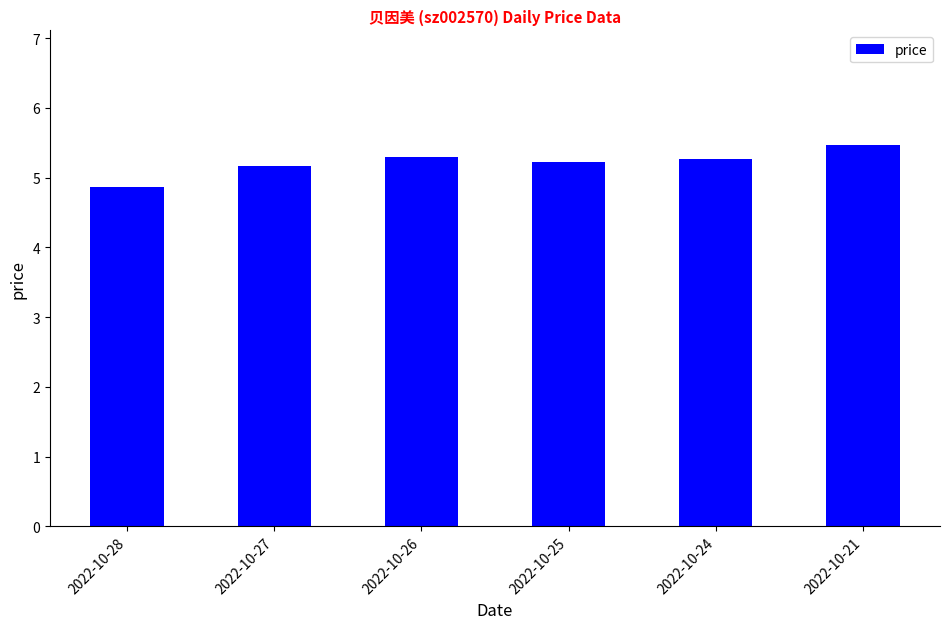

What is the value of the 6th bar from the left?

5.5